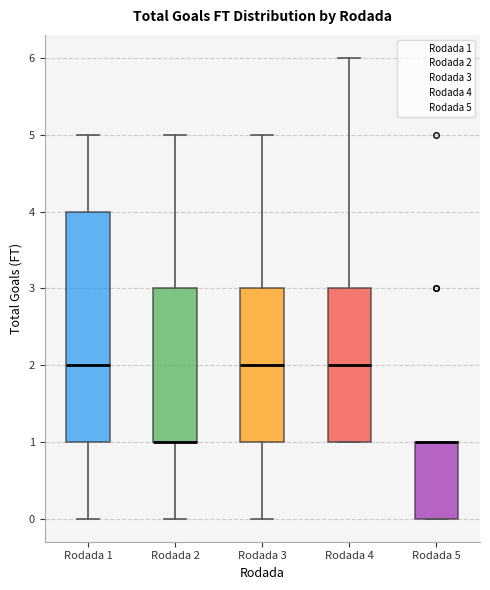

Where is the lower edge of the box for Rodada 3 on the y-axis? The values are not printed on the chart, so give them approximately, as read against the axis.

1